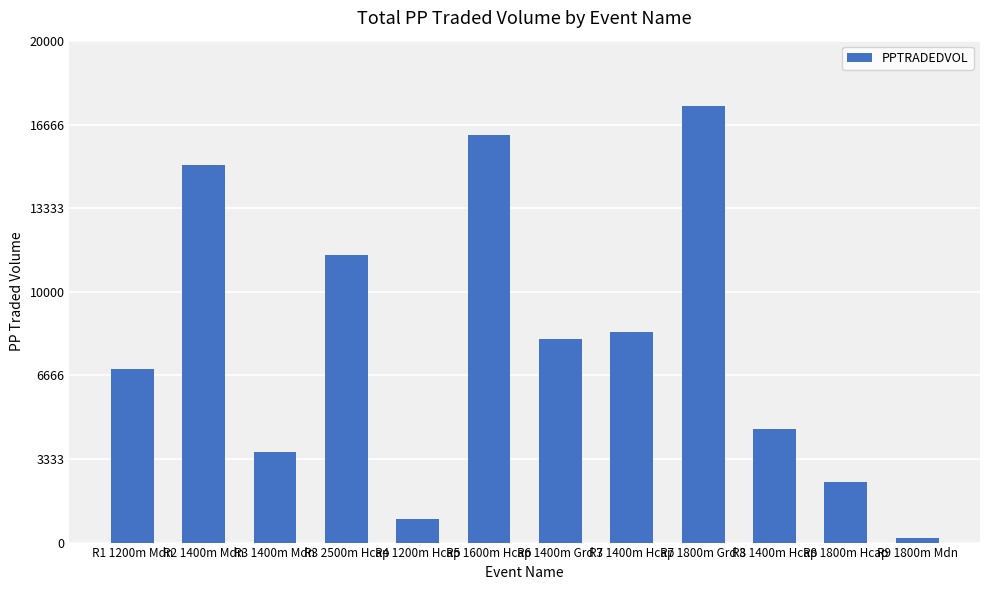

What position from the left is R3 1400m Mdn?

3